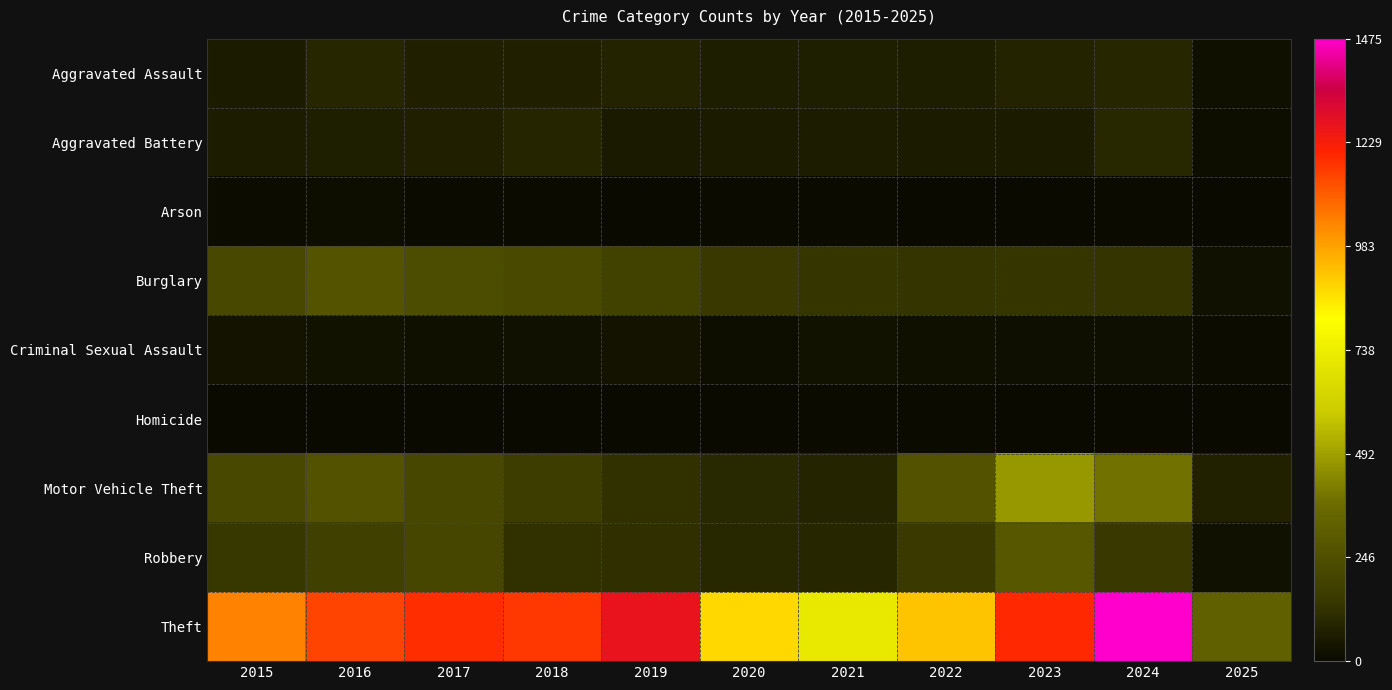

Count the number of categories in the chart.

11